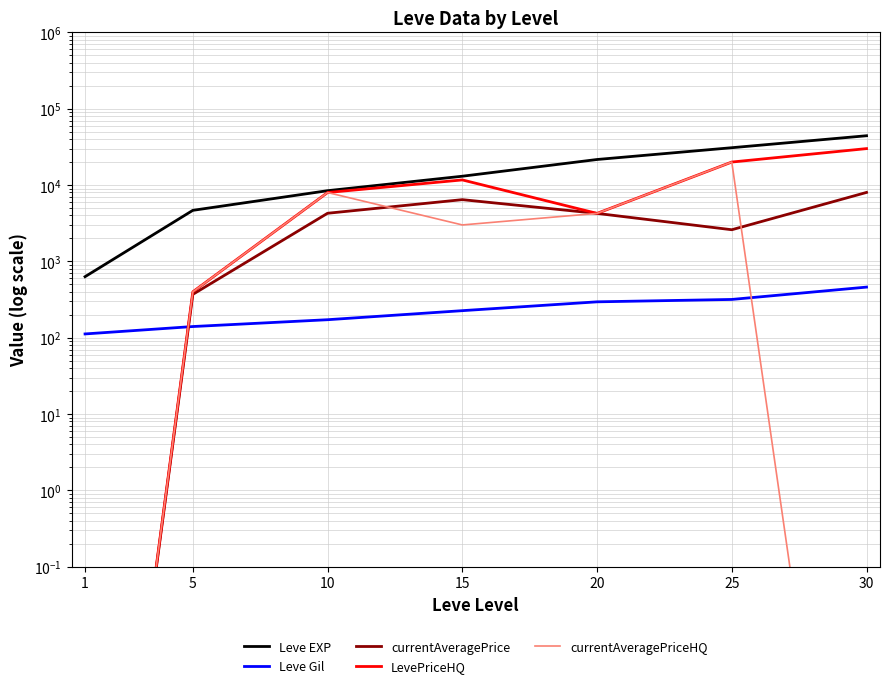

True or false: currentAveragePrice and Leve Gil intersect in this chart.

True